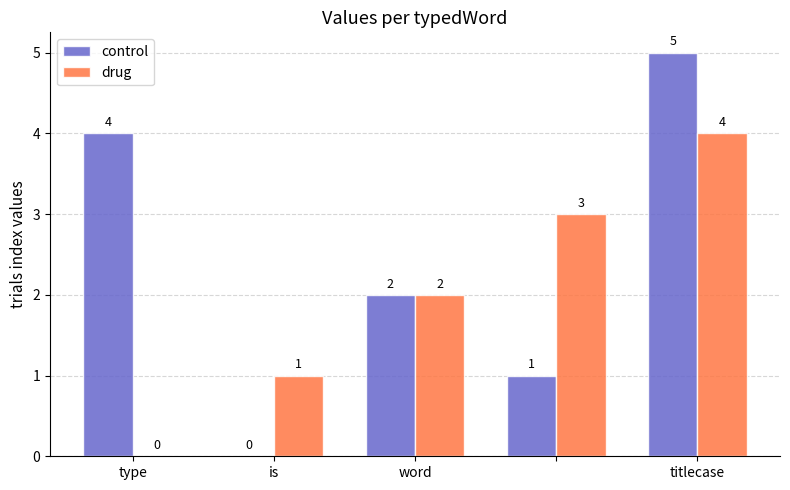

Which series has the largest total across all categories?

control